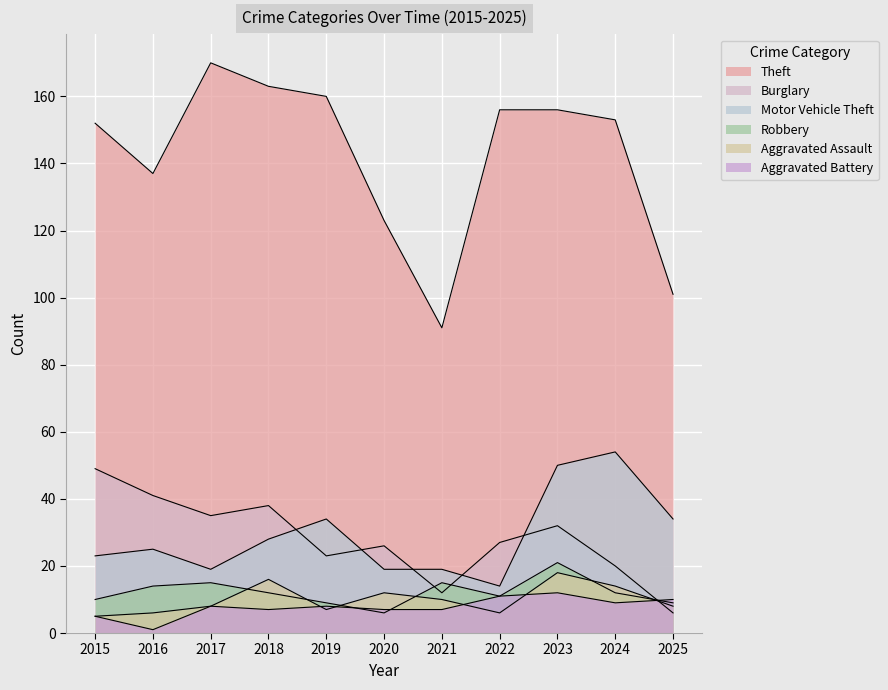

Reading left to right, what are all the values shown in this chart?

Theft: 152	137	170	163	160	123	91	156	156	153	101
Burglary: 49	41	35	38	23	26	12	27	32	20	6
Motor Vehicle Theft: 23	25	19	28	34	19	19	14	50	54	34
Robbery: 10	14	15	12	9	6	15	11	21	12	9
Aggravated Assault: 5	6	8	16	7	12	10	6	18	14	8
Aggravated Battery: 5	1	8	7	8	7	7	11	12	9	10